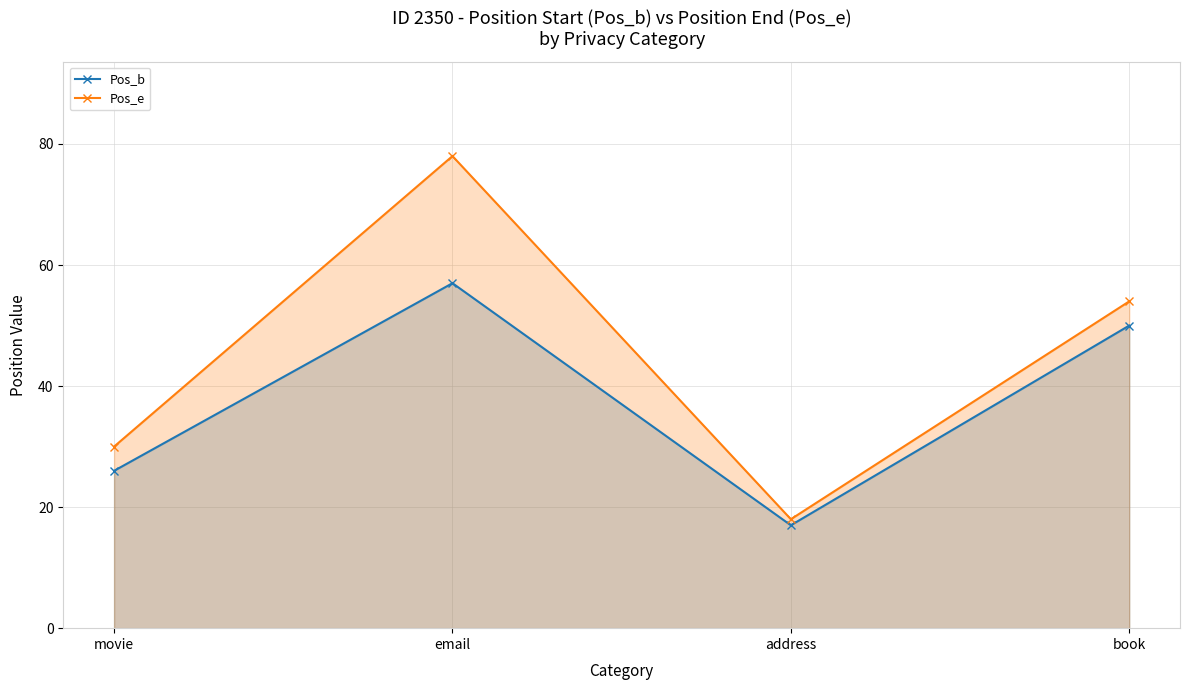

Rank the series at movie from highest to lowest value.

Pos_e, Pos_b